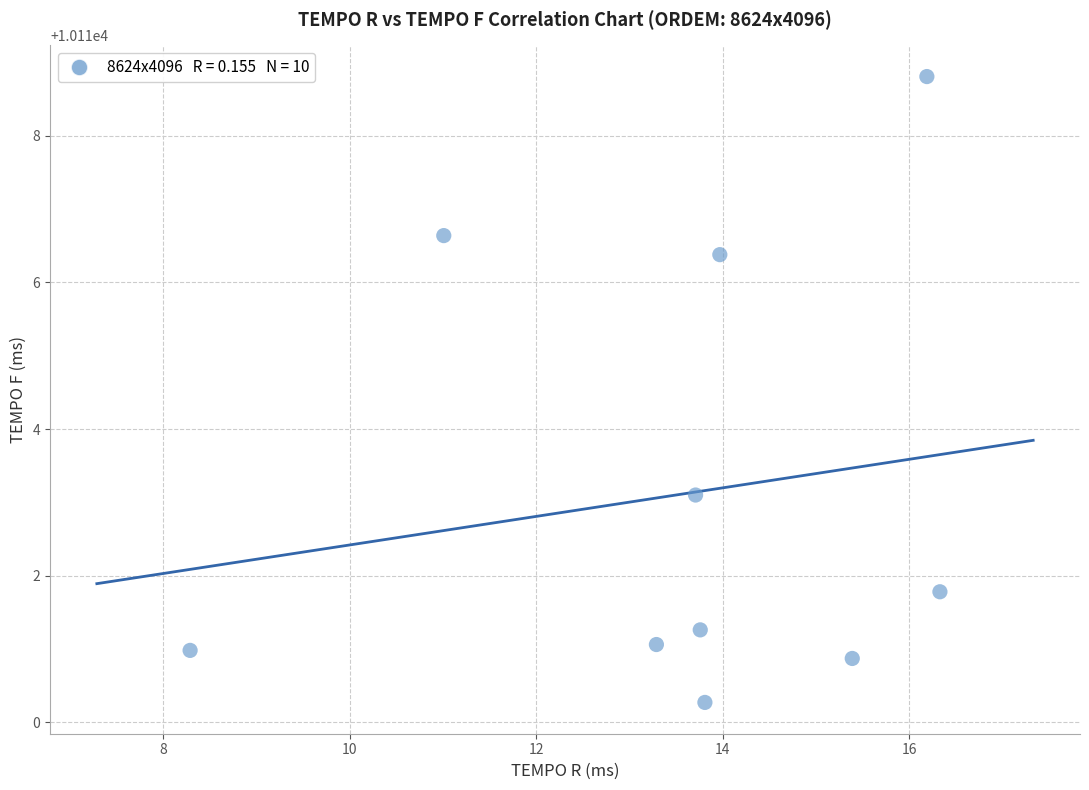

What Y value in the scatter plot is closest to 10114?

10113.1